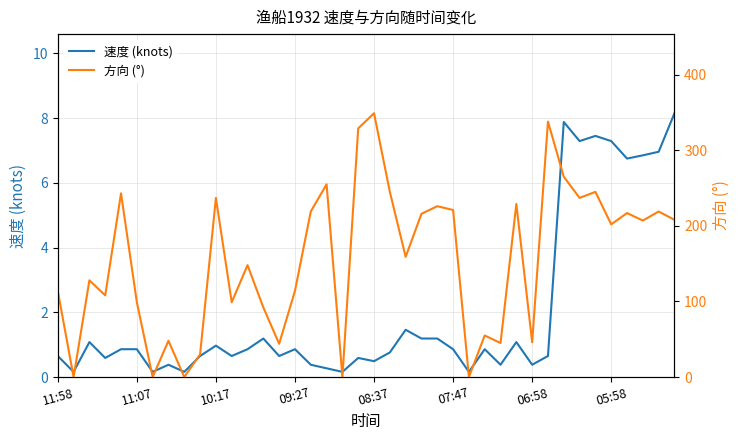

What is the difference between the maximum and minimum values in the 速度 (knots) series?

8.0